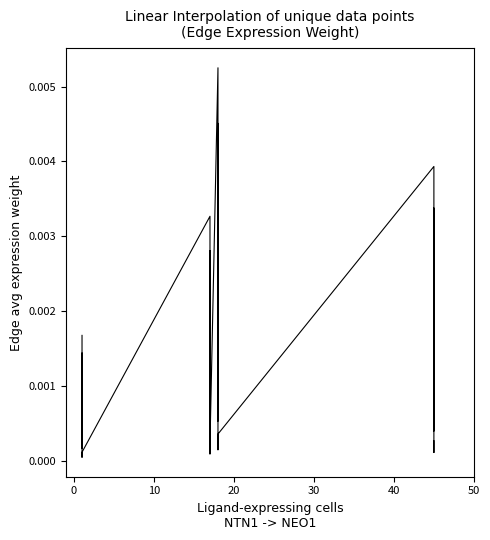

How many points are higher than both their immediate neighbors (excluding endpoints)?

7